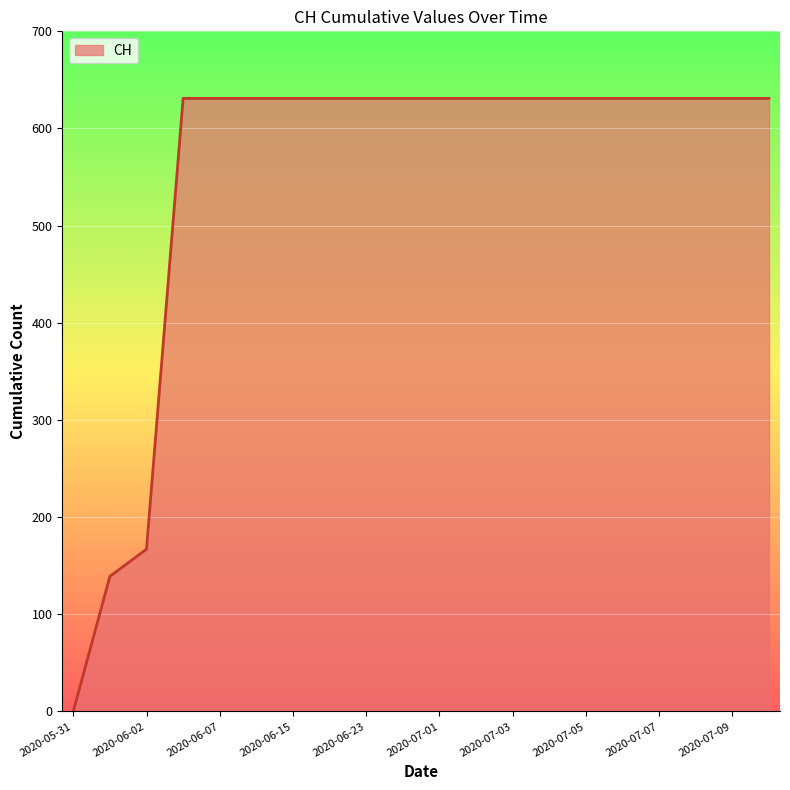

Does the chart display data point markers on the line(s)?

No